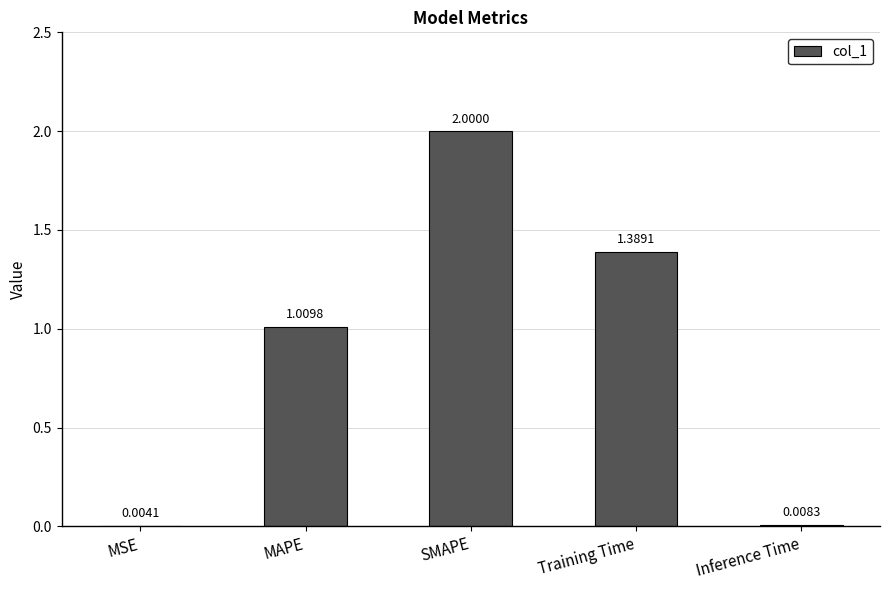

Where is the data nearest to the value 1?

MAPE